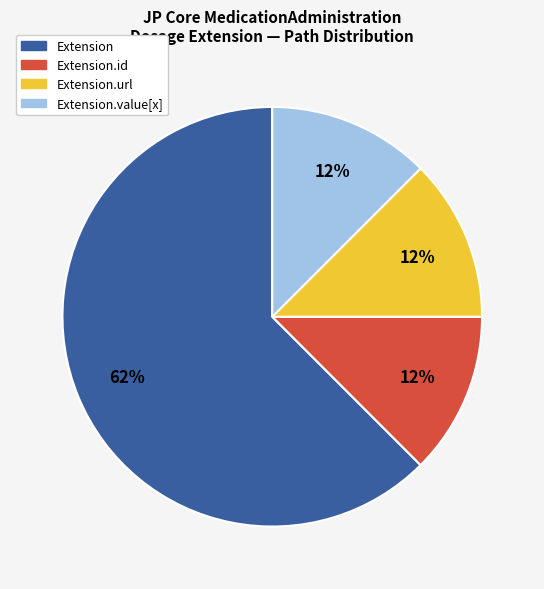

Does any single category account for the majority?

Yes